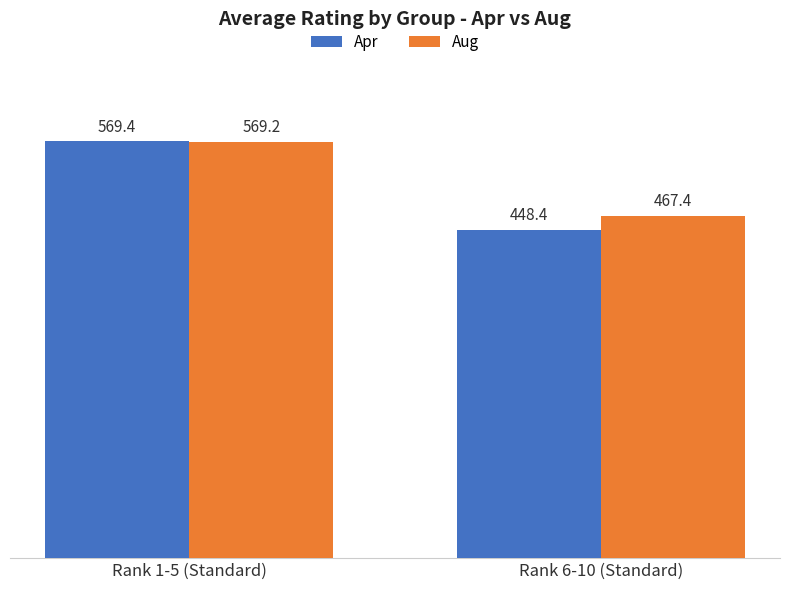

List the series in order of their overall mean, lowest first.

Apr, Aug